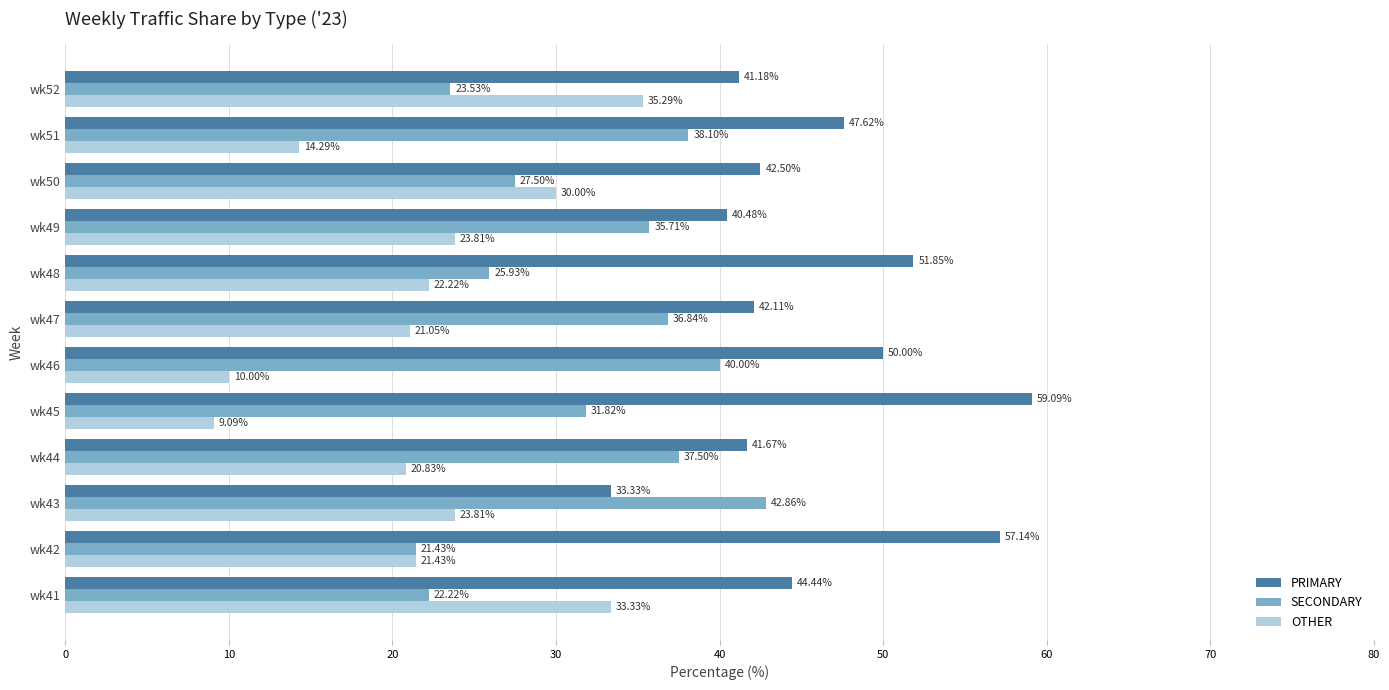

Is the value of PRIMARY at wk43 greater than the value of OTHER at wk44?

Yes